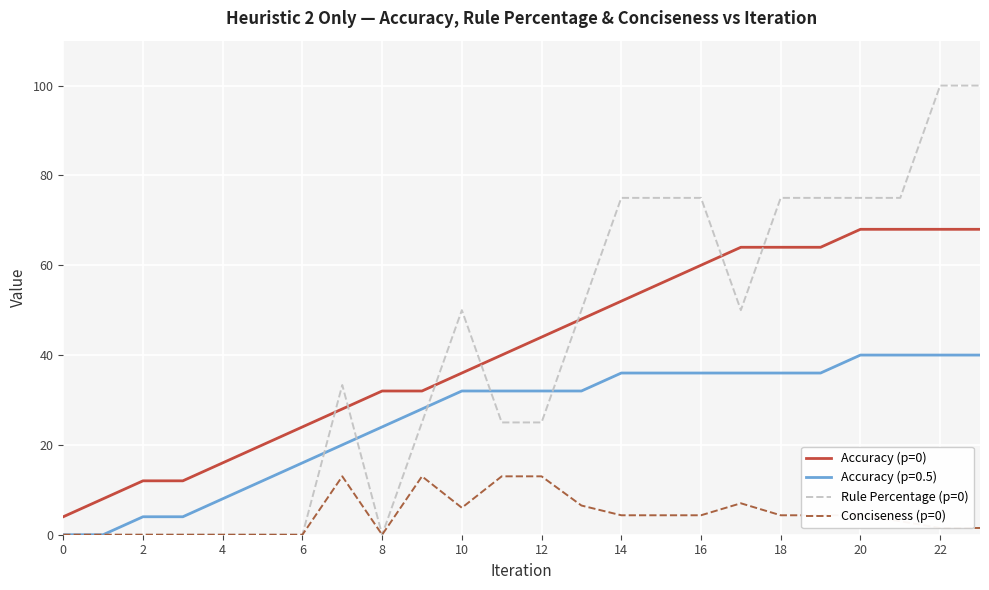

List the series in order of their peak value, lowest first.

Conciseness (p=0), Accuracy (p=0.5), Accuracy (p=0), Rule Percentage (p=0)